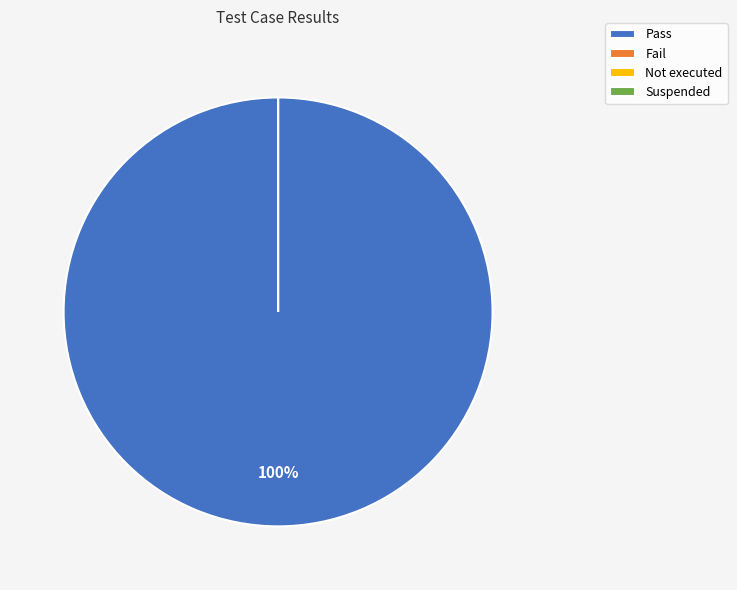

To the nearest percent, what is the average slice percentage?

25%